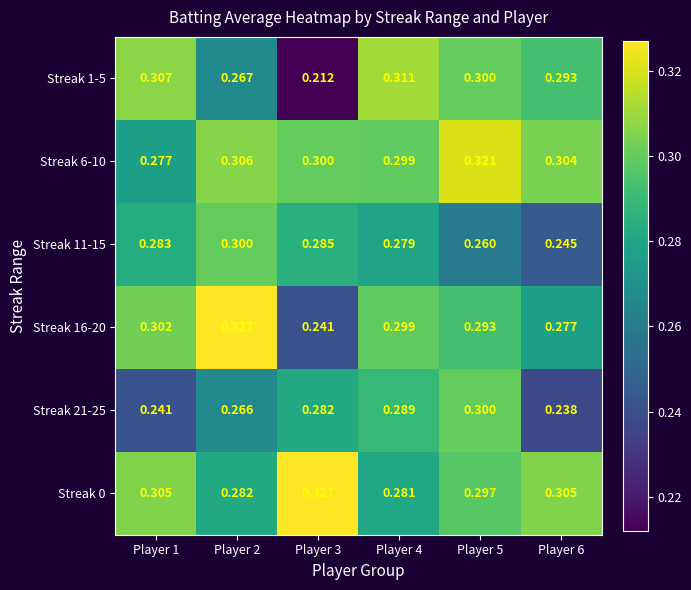

Between Player 4 and Player 5, which series saw the biggest shift?

Streak 6-10